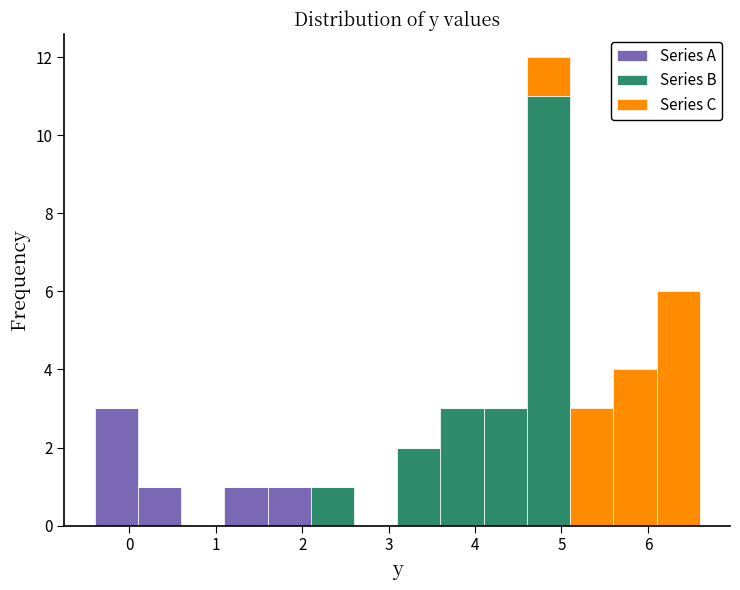

Reading left to right, list every stacked bar in this chart as the range it spans on the x-axis followed by its total height. The values are not printed on the chart, so give them approximately, as read against the axis.

-0.4 to 0.1: 3
0.1 to 0.6: 1
0.6 to 1.1: 0
1.1 to 1.6: 1
1.6 to 2.1: 1
2.1 to 2.6: 1
2.6 to 3.1: 0
3.1 to 3.6: 2
3.6 to 4.1: 3
4.1 to 4.6: 3
4.6 to 5.1: 12
5.1 to 5.6: 3
5.6 to 6.1: 4
6.1 to 6.6: 6